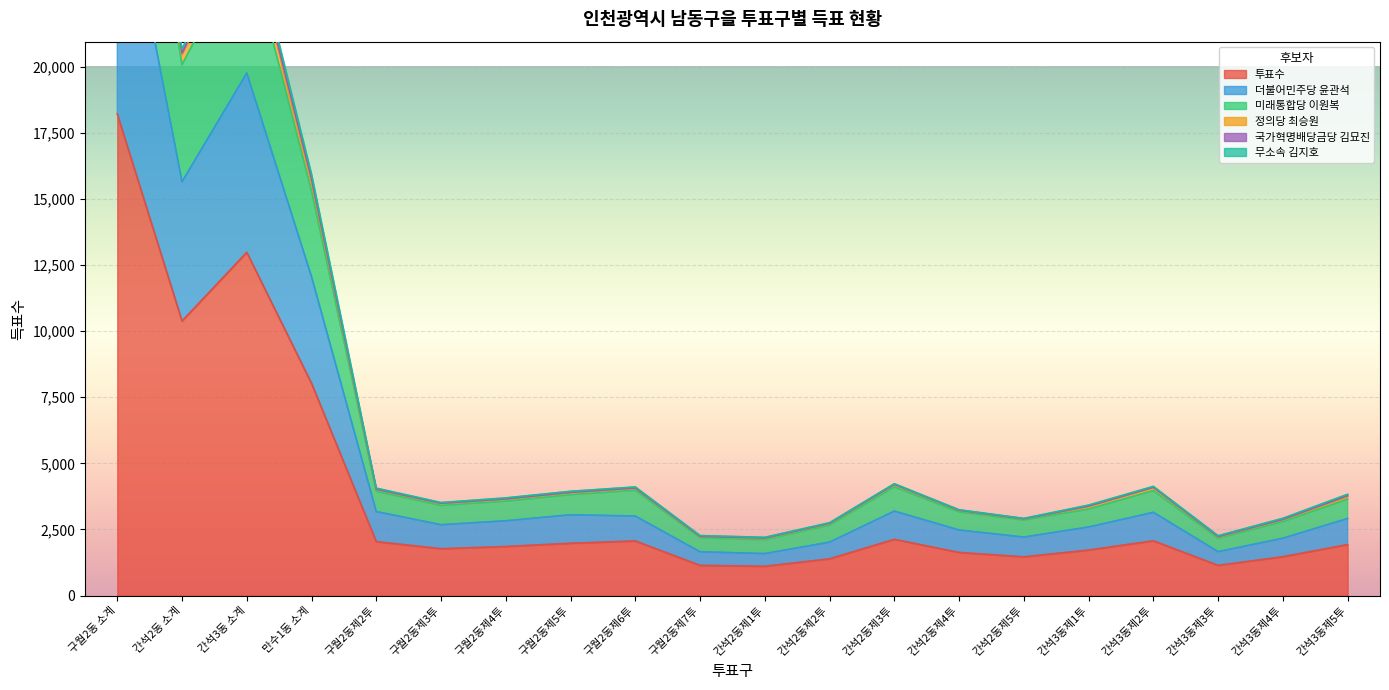

Between 구월2동제7투 and 구월2동제3투, which is larger?

구월2동제3투